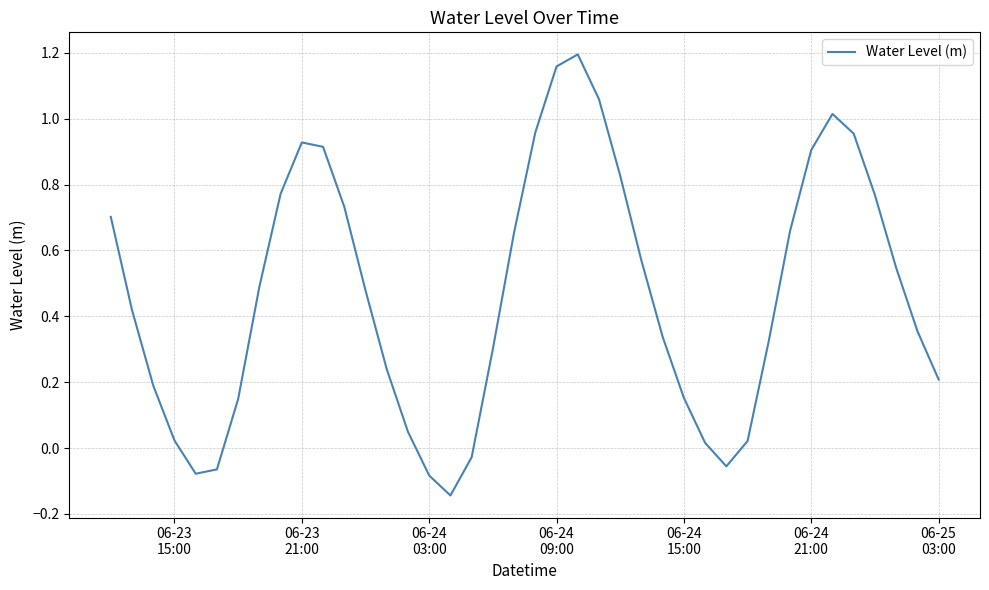

What is the difference between the maximum and minimum values?

1.3